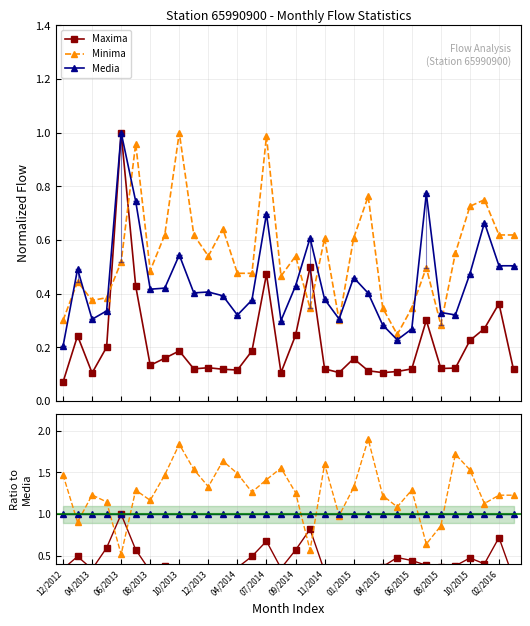

After their last crossing, which series has the higher values: Maxima or Minima?

Minima